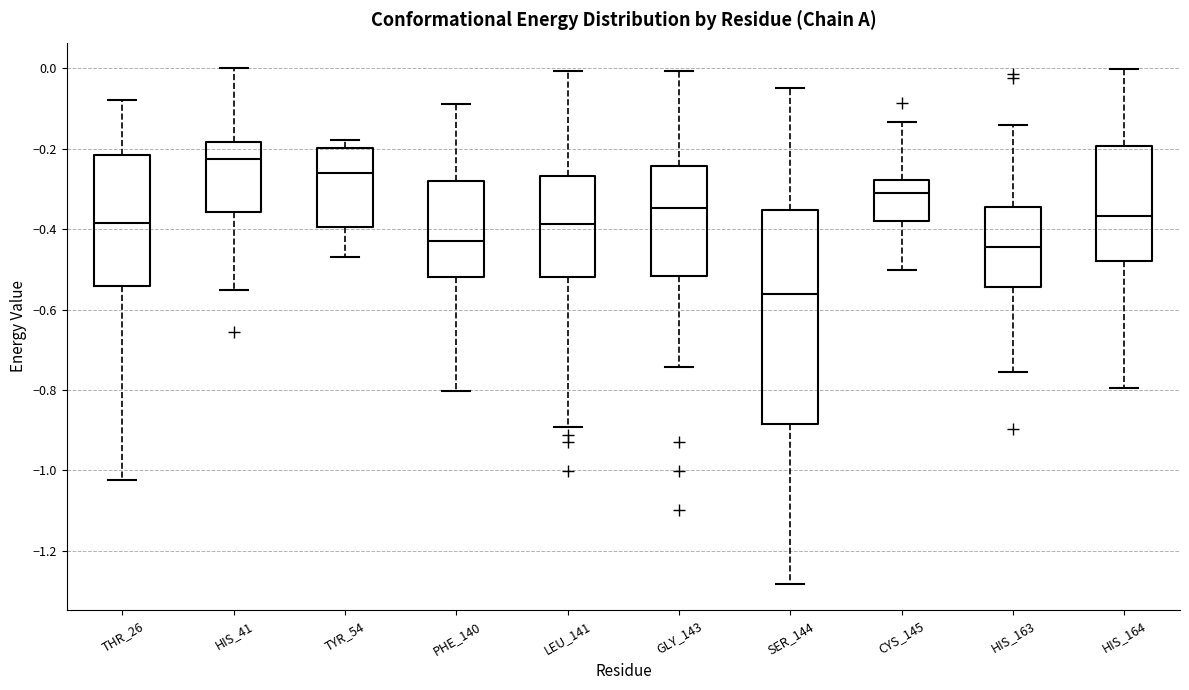

Reading left to right, transcribe this box plot: for each box, give where its median line is, the range the box spans, and where its two whiskers end, as read against the y-axis. The values are not printed on the chart, so give them approximately, as read against the axis.

THR_26: median -0.38, box -0.54 to -0.22, whiskers -1.02 to -0.08
HIS_41: median -0.22, box -0.36 to -0.18, whiskers -0.56 to 0.00
TYR_54: median -0.26, box -0.40 to -0.20, whiskers -0.46 to -0.18
PHE_140: median -0.42, box -0.52 to -0.28, whiskers -0.80 to -0.08
LEU_141: median -0.38, box -0.52 to -0.26, whiskers -0.90 to 0.00
GLY_143: median -0.34, box -0.52 to -0.24, whiskers -0.74 to 0.00
SER_144: median -0.56, box -0.88 to -0.36, whiskers -1.28 to -0.04
CYS_145: median -0.32, box -0.38 to -0.28, whiskers -0.50 to -0.14
HIS_163: median -0.44, box -0.54 to -0.34, whiskers -0.76 to -0.14
HIS_164: median -0.36, box -0.48 to -0.20, whiskers -0.80 to 0.00